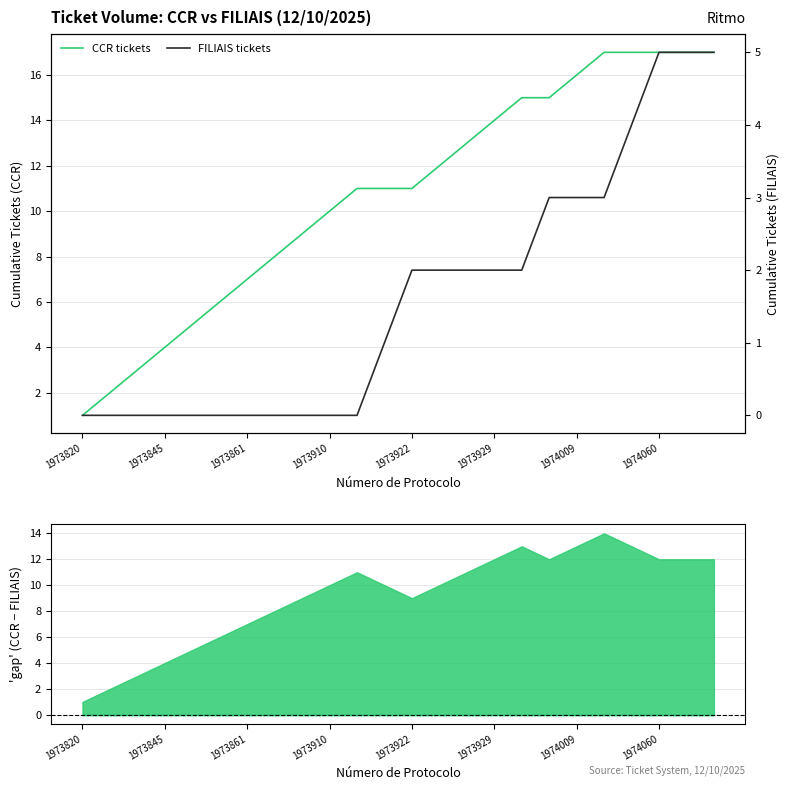

How many series are shown in this chart?

2